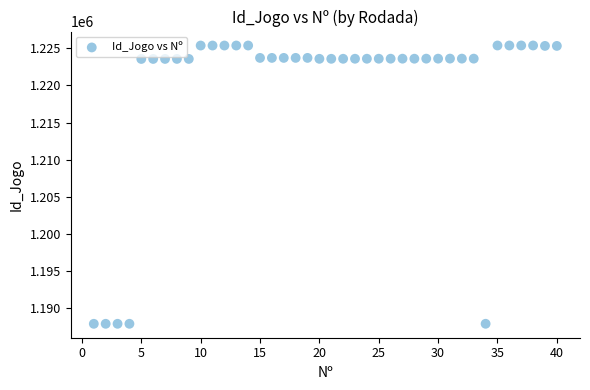

What is the range of X values (max minus min)?

39